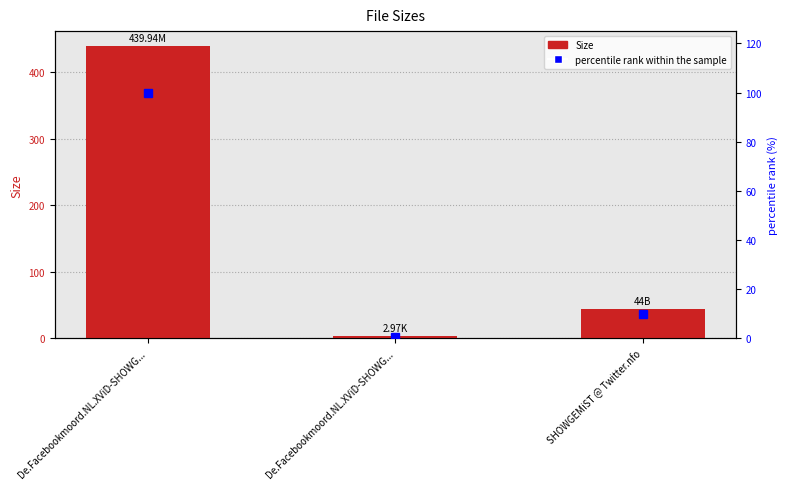

What is the minimum value shown in the chart?

0.7